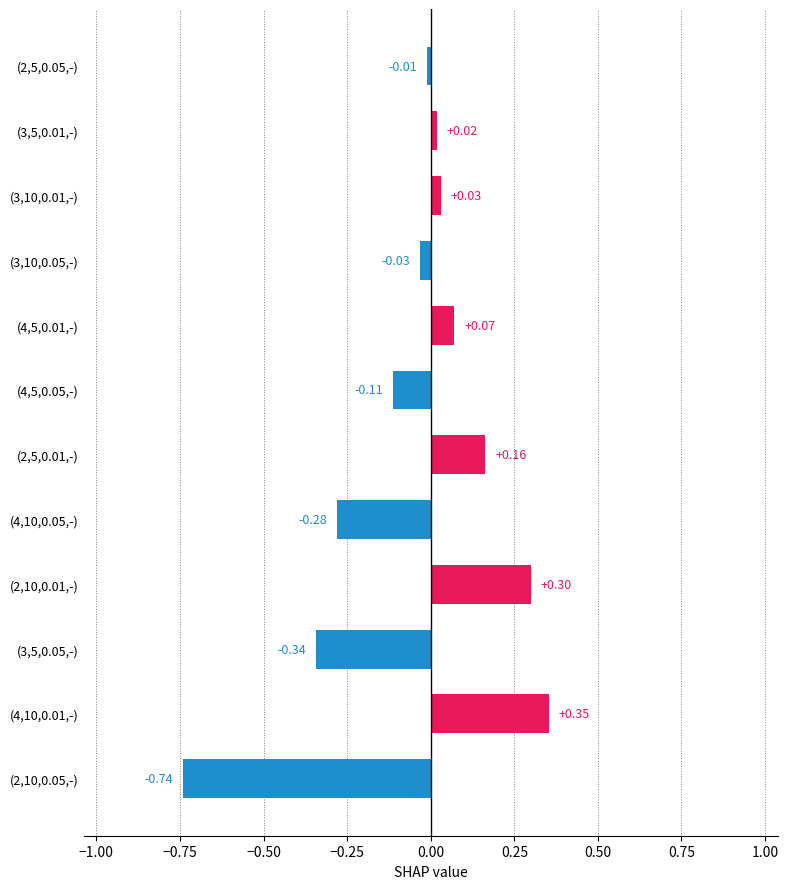

List the labels in order of value, largest first.

(4,10,0.01,-), (2,10,0.01,-), (2,5,0.01,-), (4,5,0.01,-), (3,10,0.01,-), (3,5,0.01,-), (2,5,0.05,-), (3,10,0.05,-), (4,5,0.05,-), (4,10,0.05,-), (3,5,0.05,-), (2,10,0.05,-)